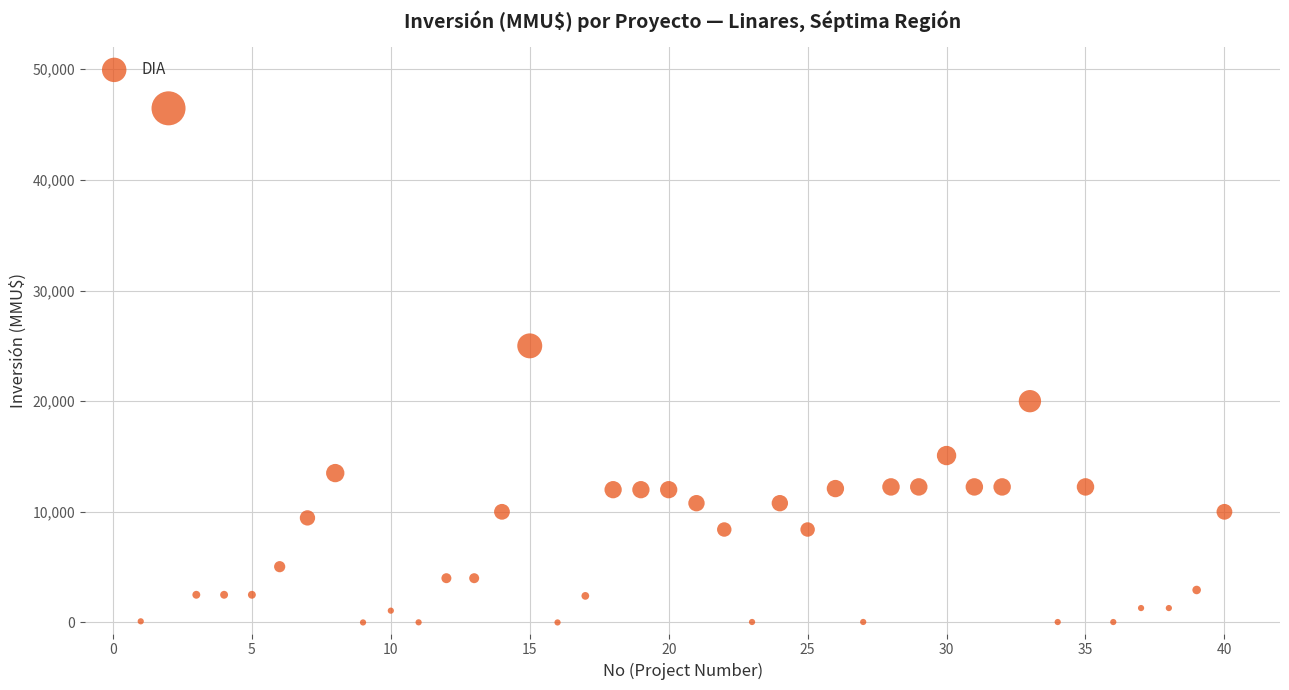

What Y value in the scatter plot is closest to 23235?

25000